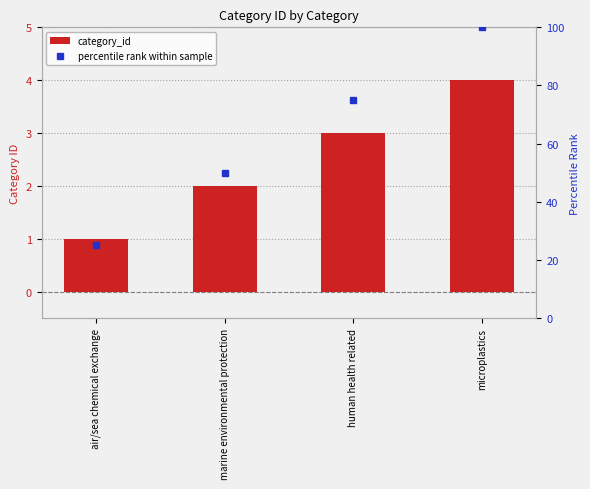

How many values in the category_id series exceed 3?

1